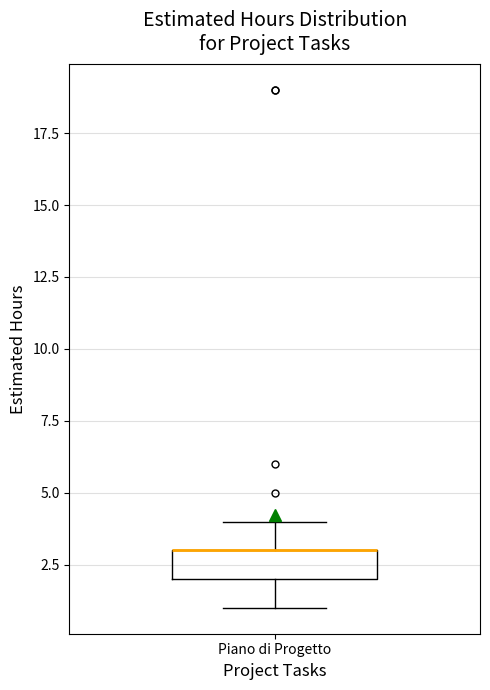

Read this box plot against the y-axis: the position of the median line, the range covered by the box, and the ends of both whiskers. The values are not printed on the chart, so give them approximately, as read against the axis.

median 3 (drawn on the box's upper edge), box 2 to 3, whiskers 1 to 4